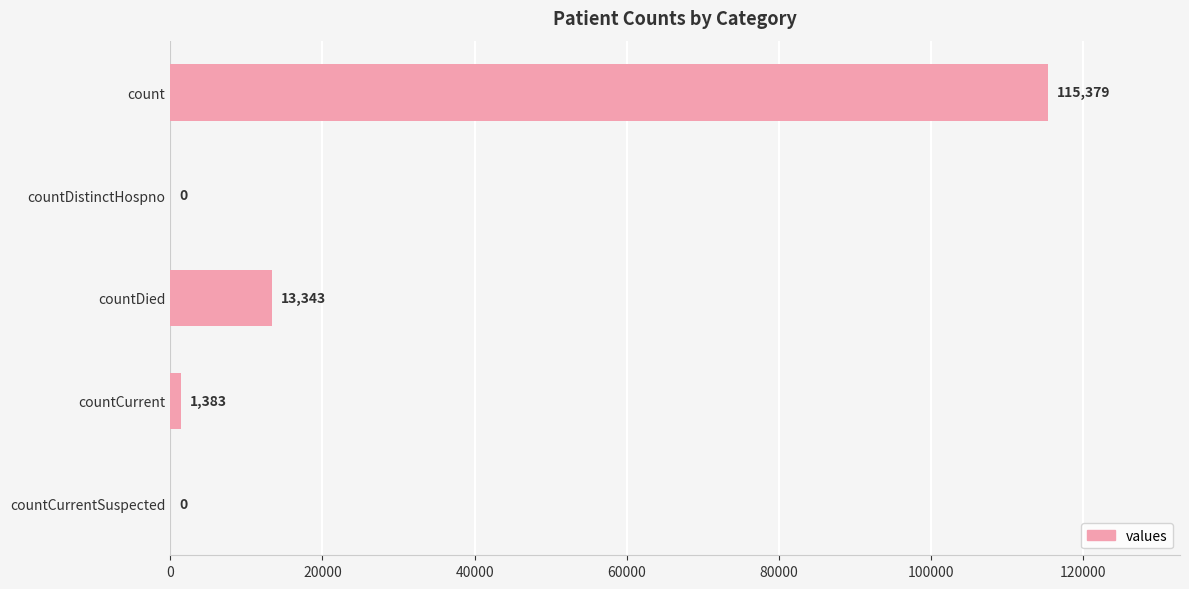

The chart shows a value of 184942 at count. True or false?

False